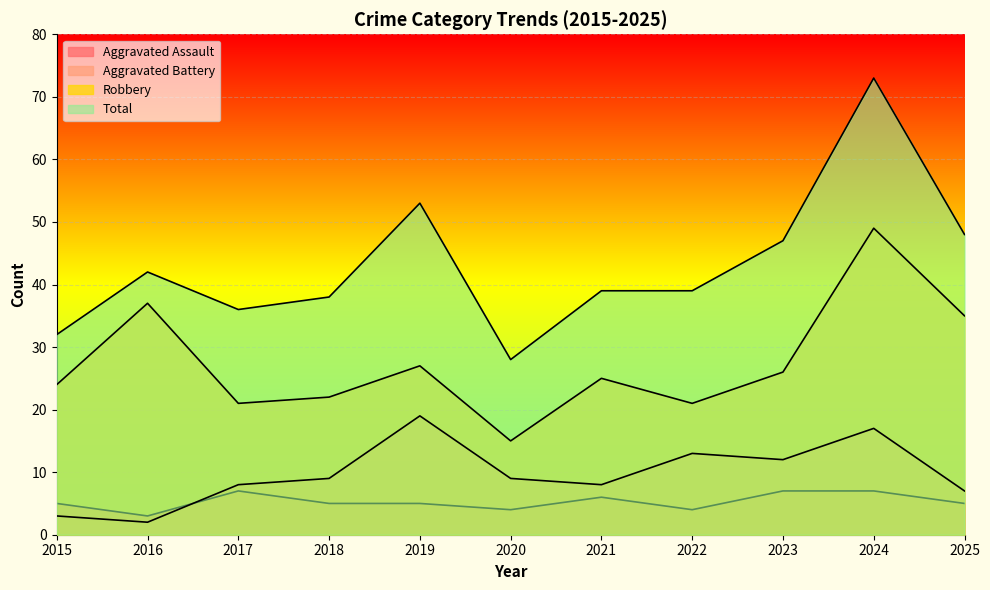

At which category is the sum across all series the highest?

2024